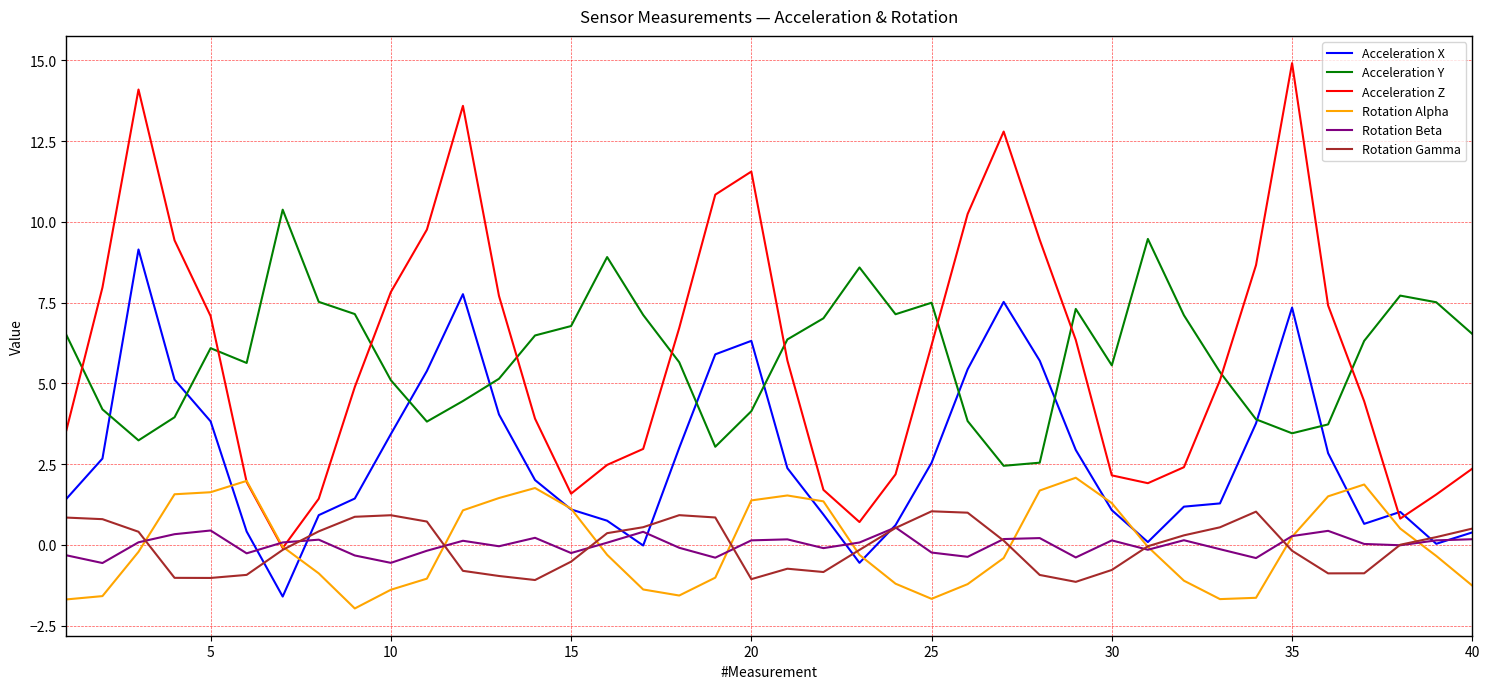

Which series has the widest spread of values?

Acceleration Z